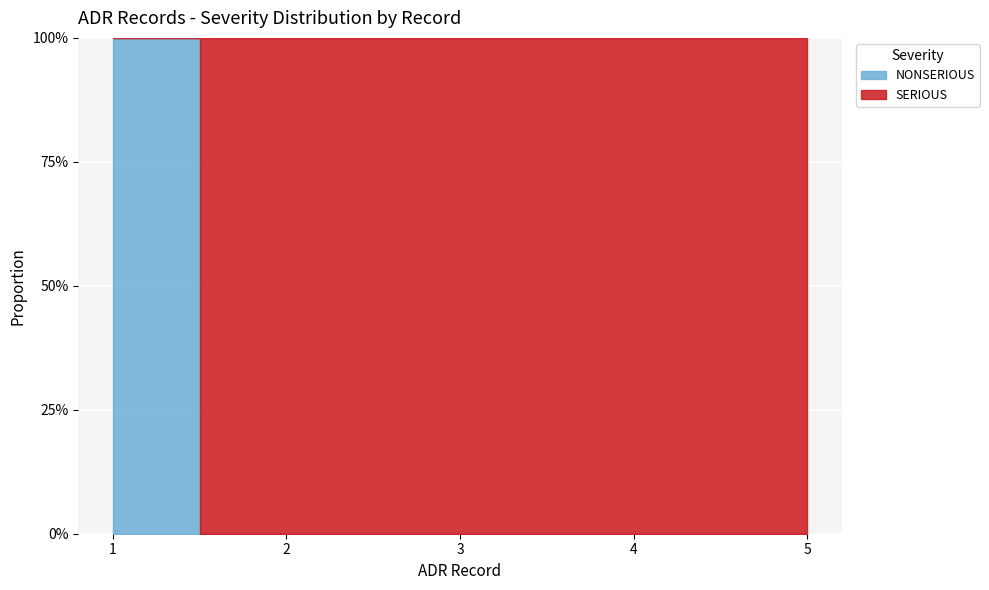

Which label corresponds to the largest value in the chart?

1